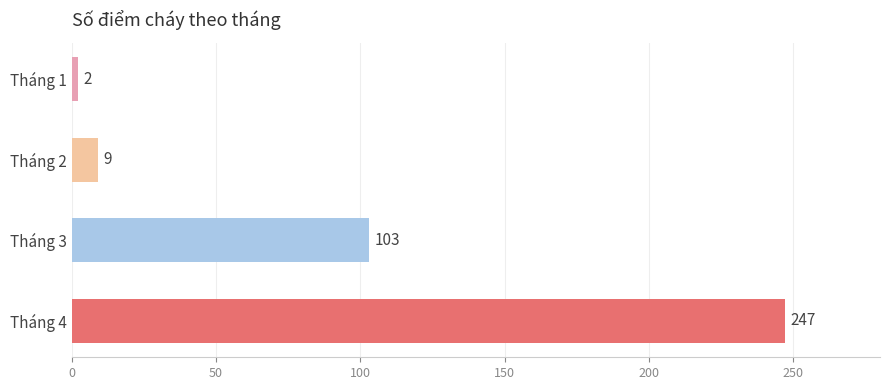

Read the value at Tháng 3, to the nearest 5.

105